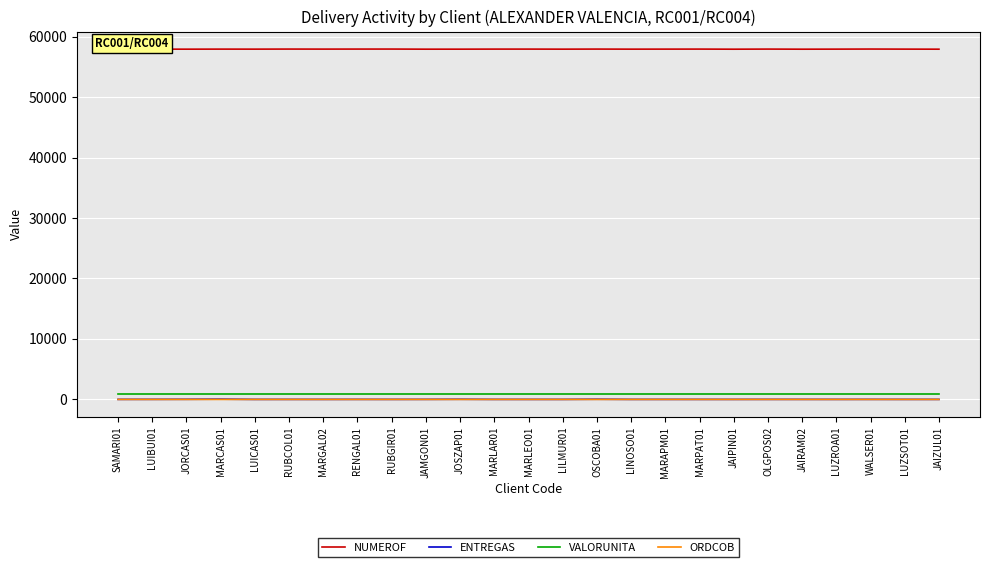

What is the minimum value for NUMEROF?

57927